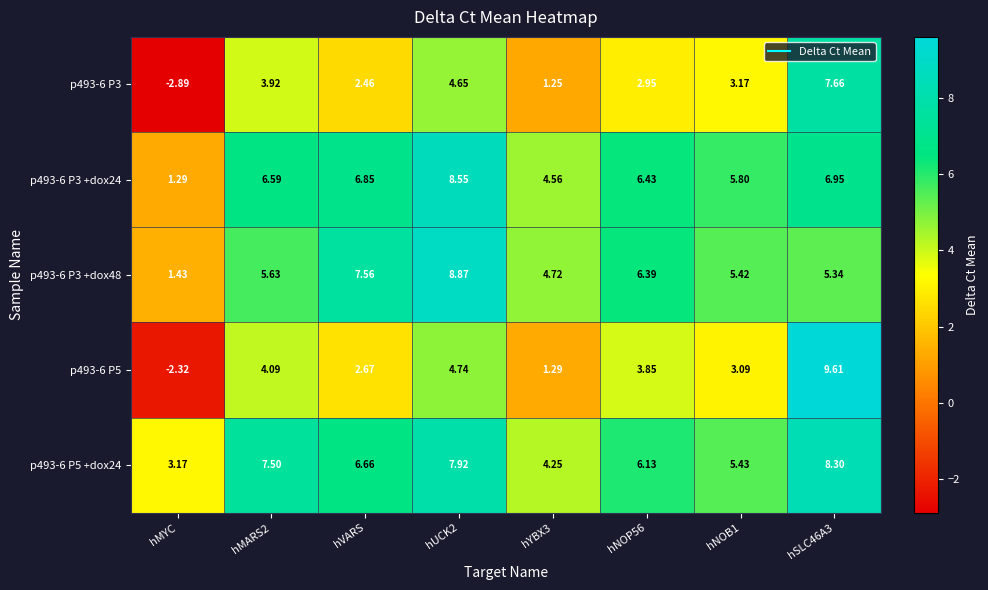

Is the value of p493-6 P3 +dox24 at hMYC greater than the value of p493-6 P5 at hNOB1?

No